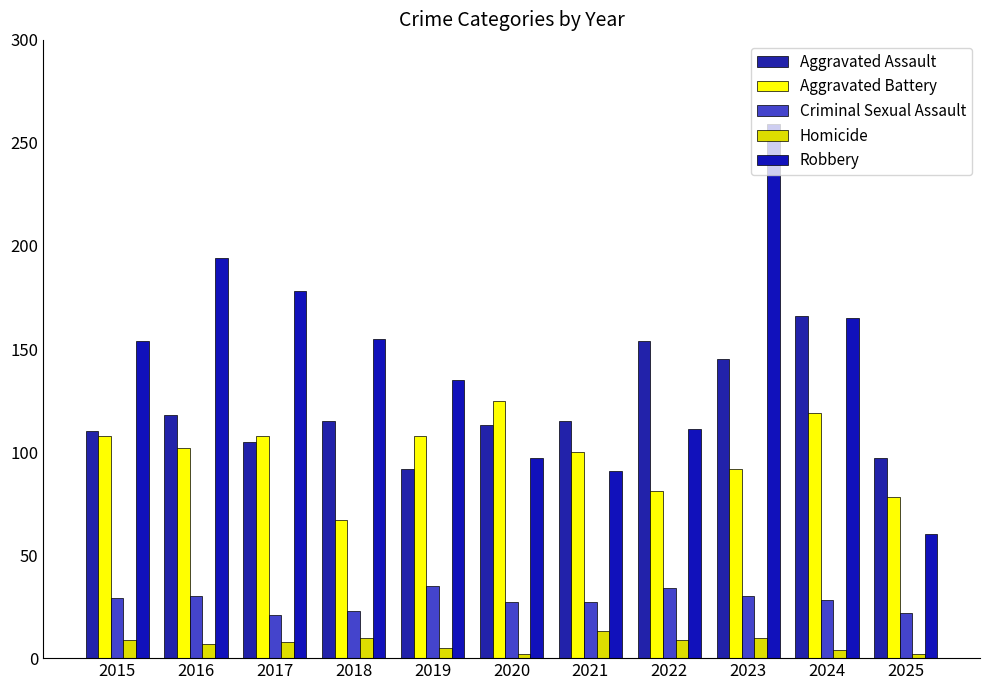

What is the total value across all series at 2021?

346